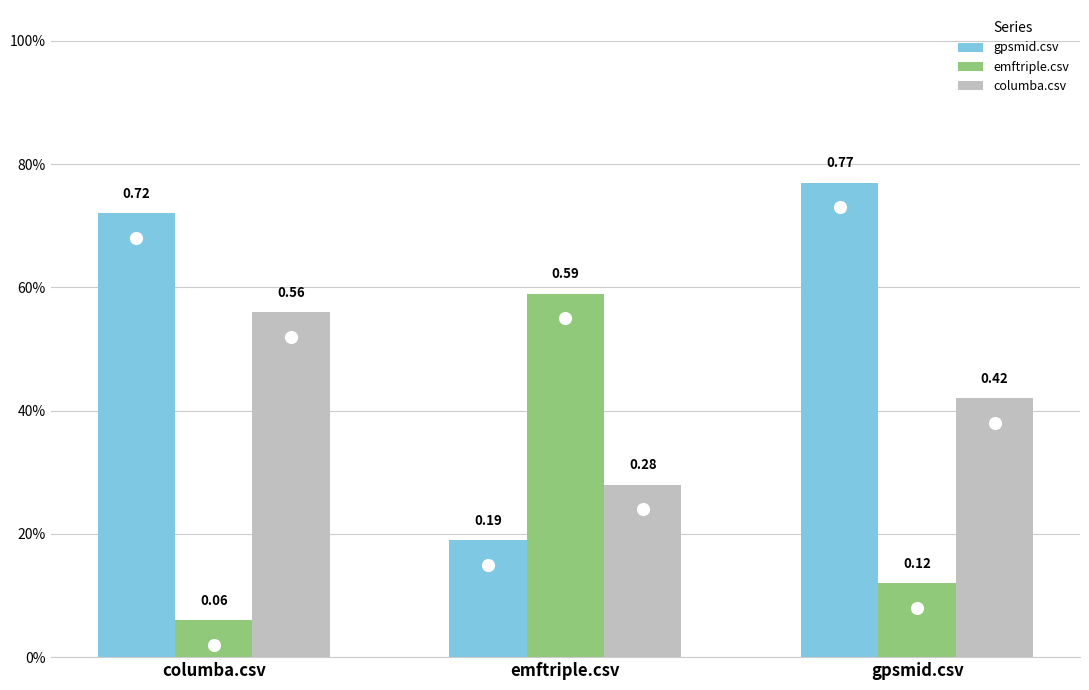

Read the columba.csv value at gpsmid.csv.

0.4